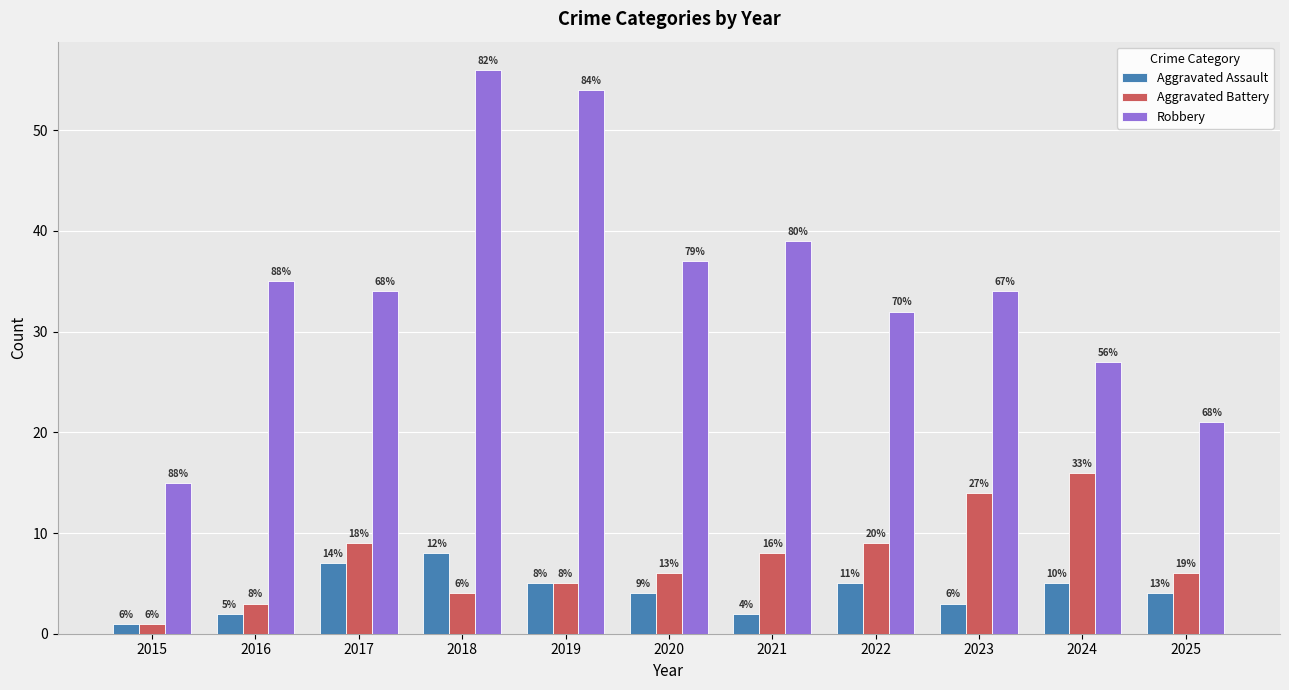

Reading right to left, list all the values displayed in this chart.

Aggravated Assault: 4	5	3	5	2	4	5	8	7	2	1
Aggravated Battery: 6	16	14	9	8	6	5	4	9	3	1
Robbery: 21	27	34	32	39	37	54	56	34	35	15